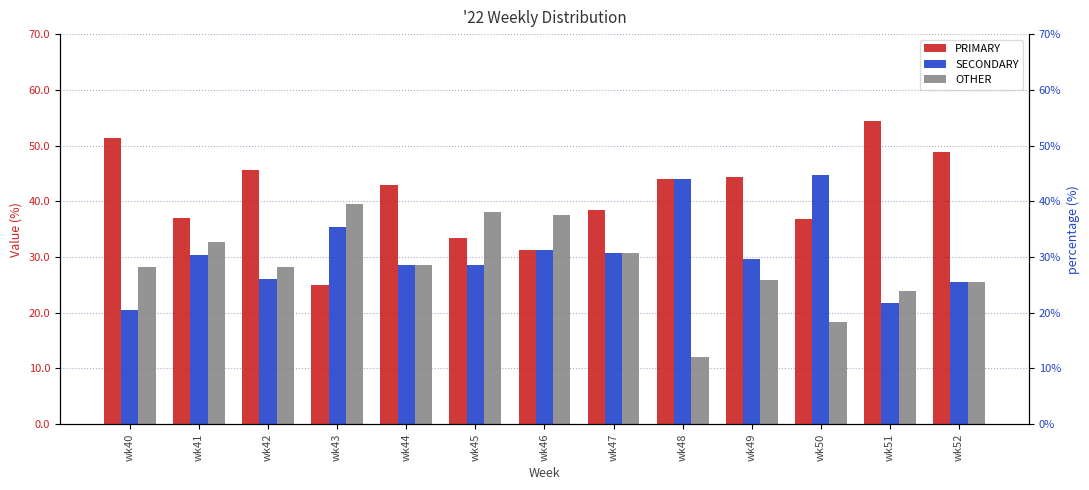

What is the maximum value shown in the chart?

54.3